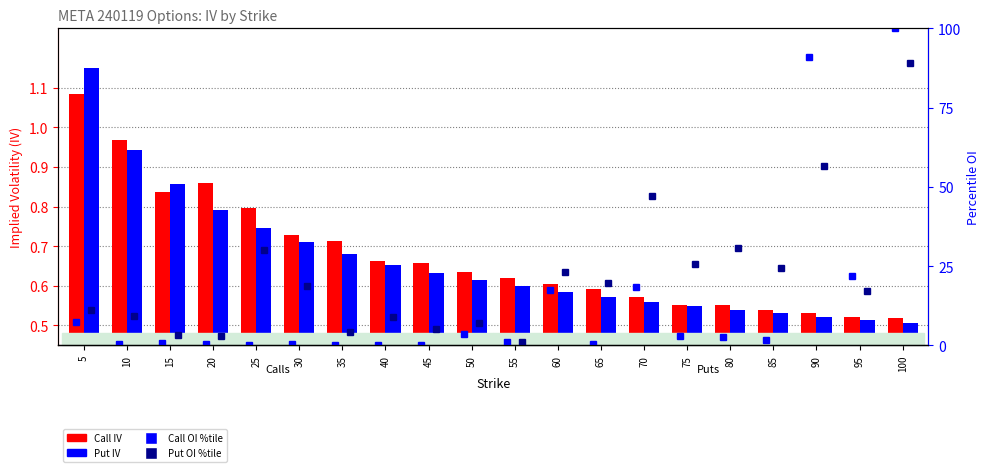

The Call OI percentile series shows 0.4 at 65. True or false?

True